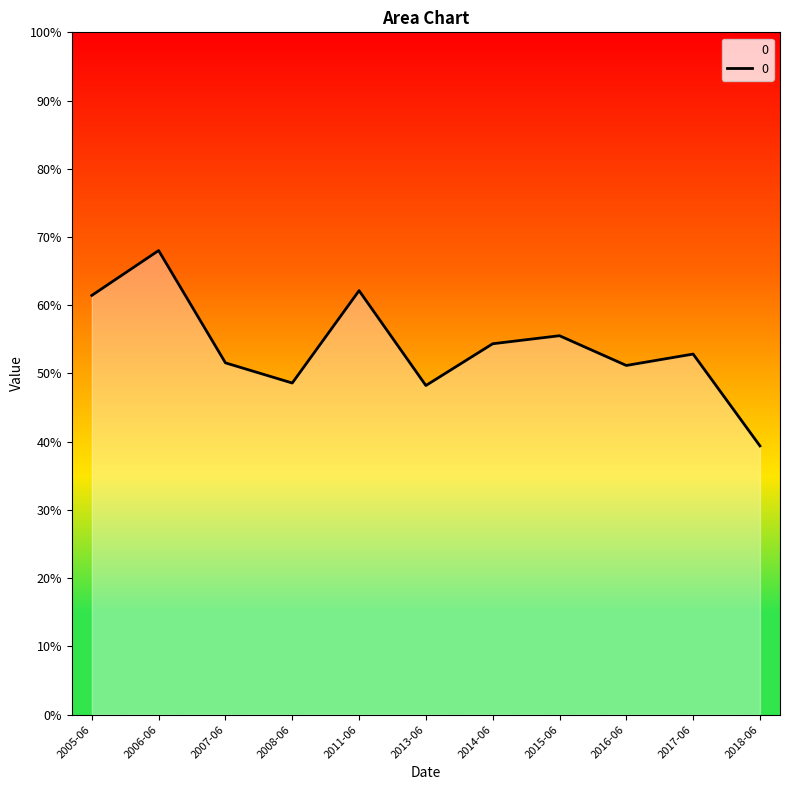

What is the maximum value shown in the chart?

0.7